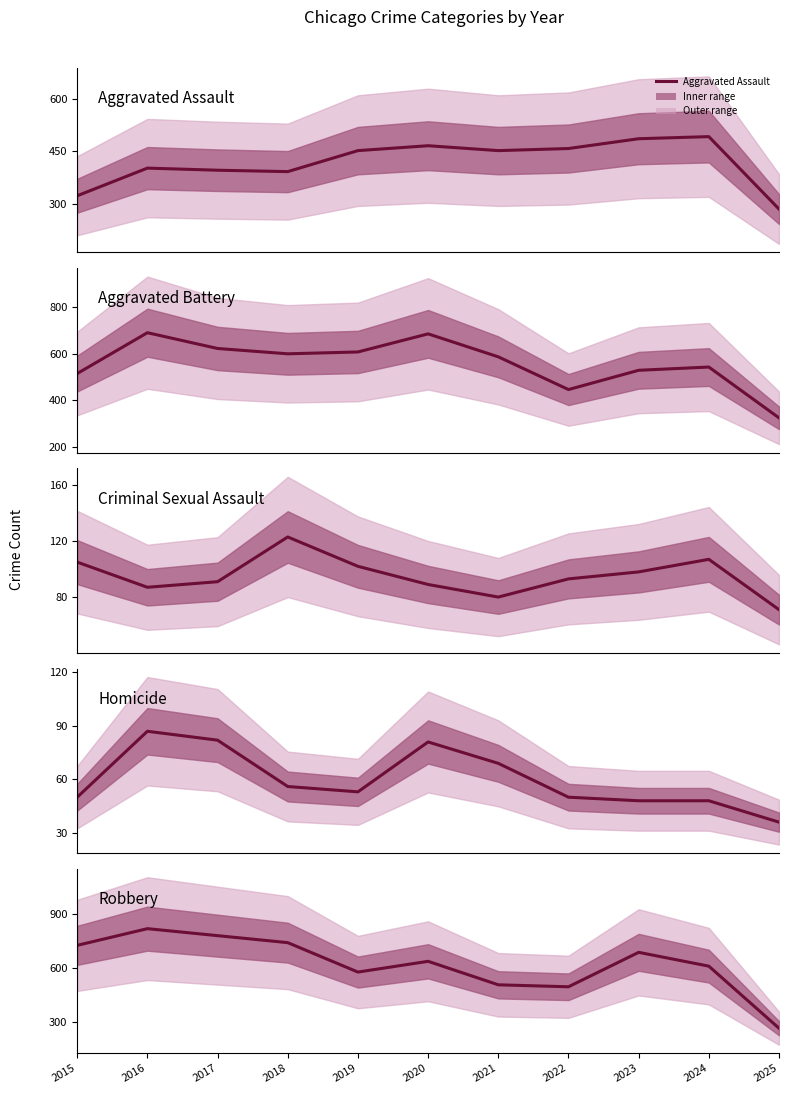

True or false: Homicide and Aggravated Assault intersect in this chart.

False